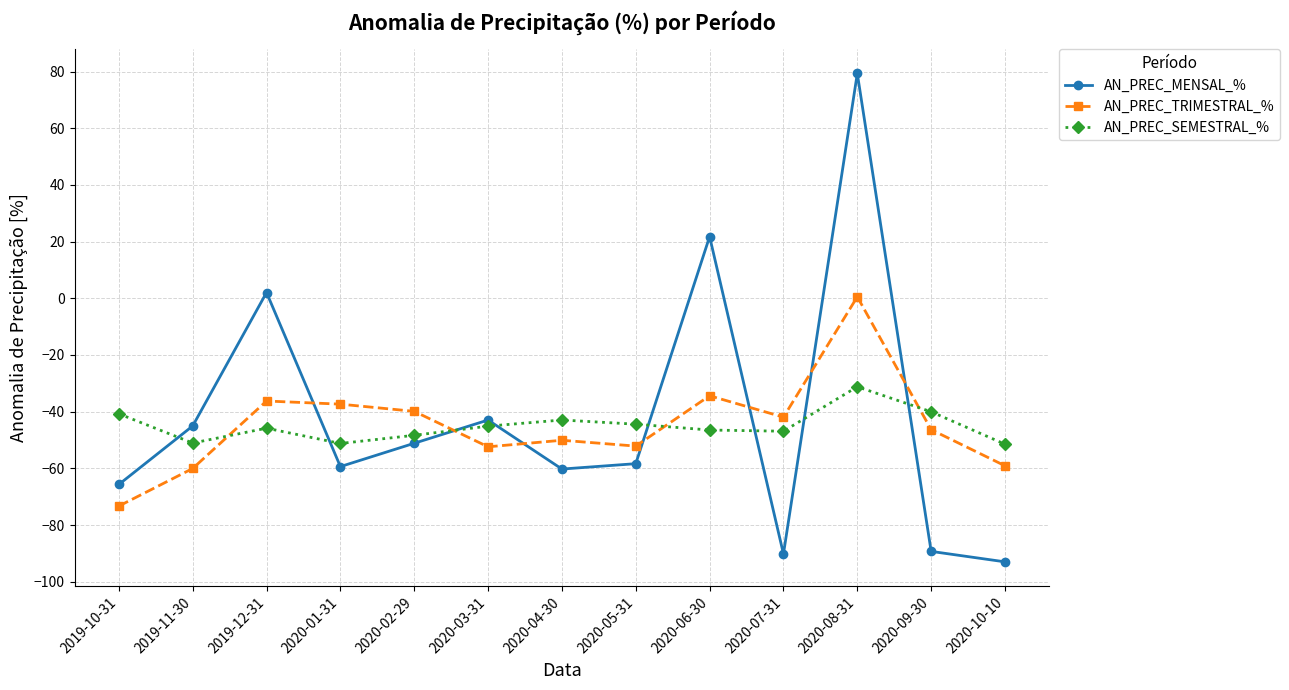

At how many categories does at least one series exceed -15?

3